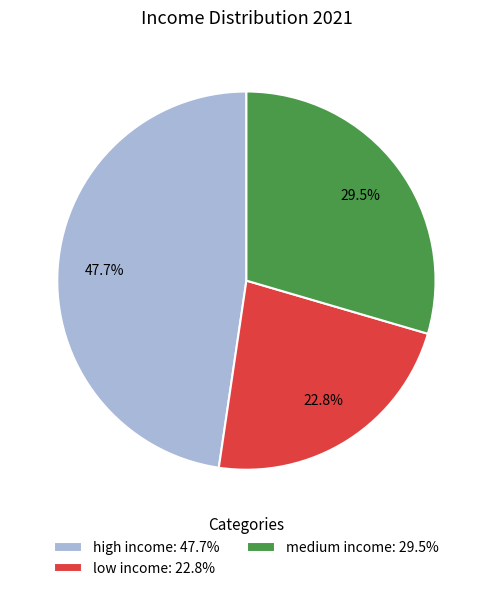

Is medium income the majority of the pie?

No